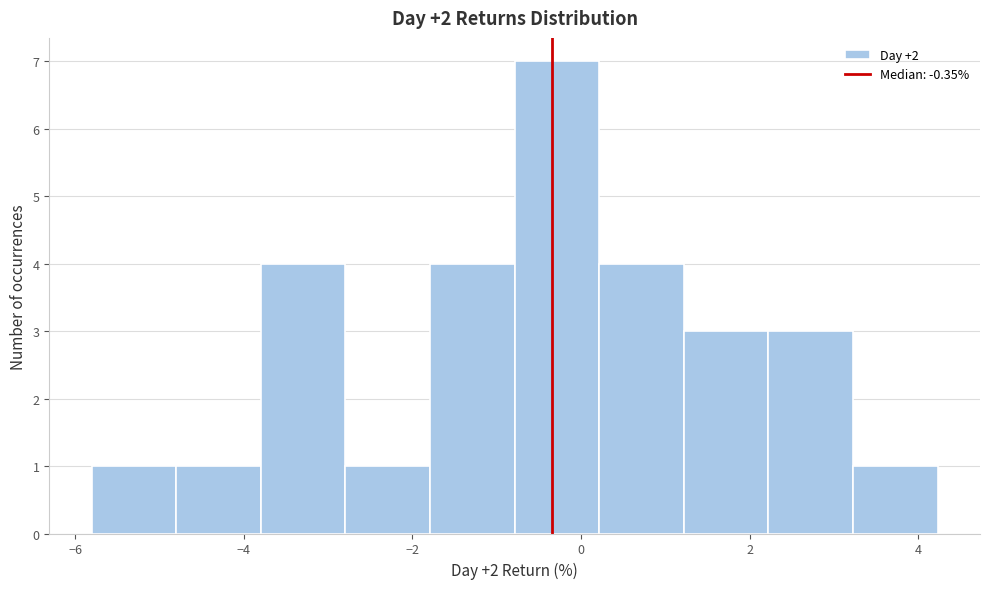

Which range on the x-axis has the tallest bar?

-0.8 to 0.2